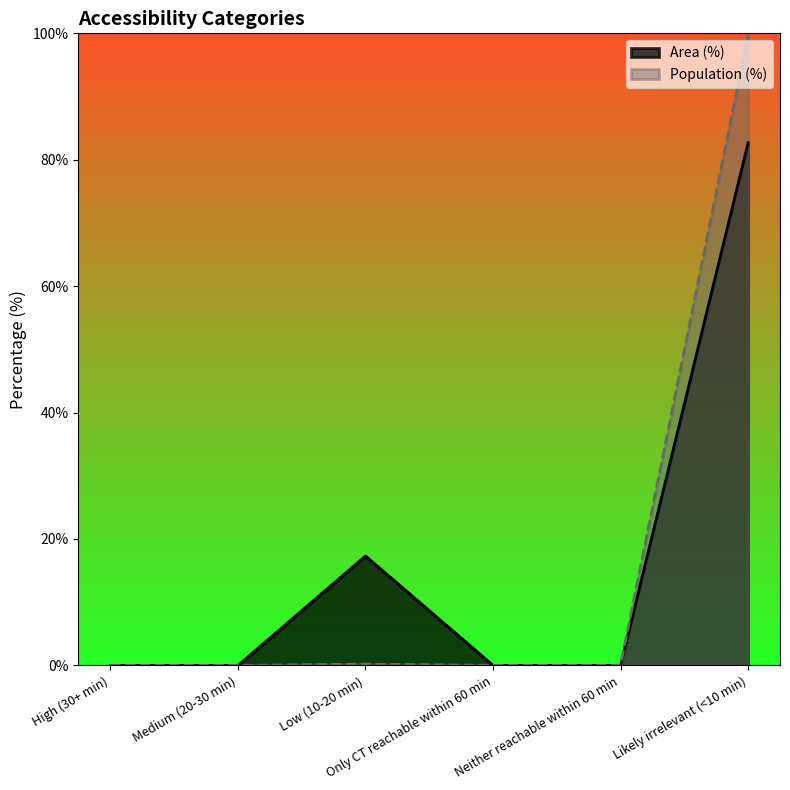

True or false: Population (%) has a value of 0.0 at Medium (20-30 min).

True